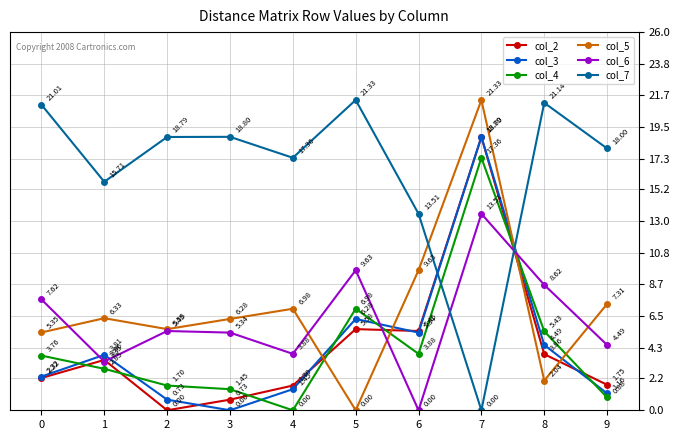

At which category does col_5 reach its first local valley?

2